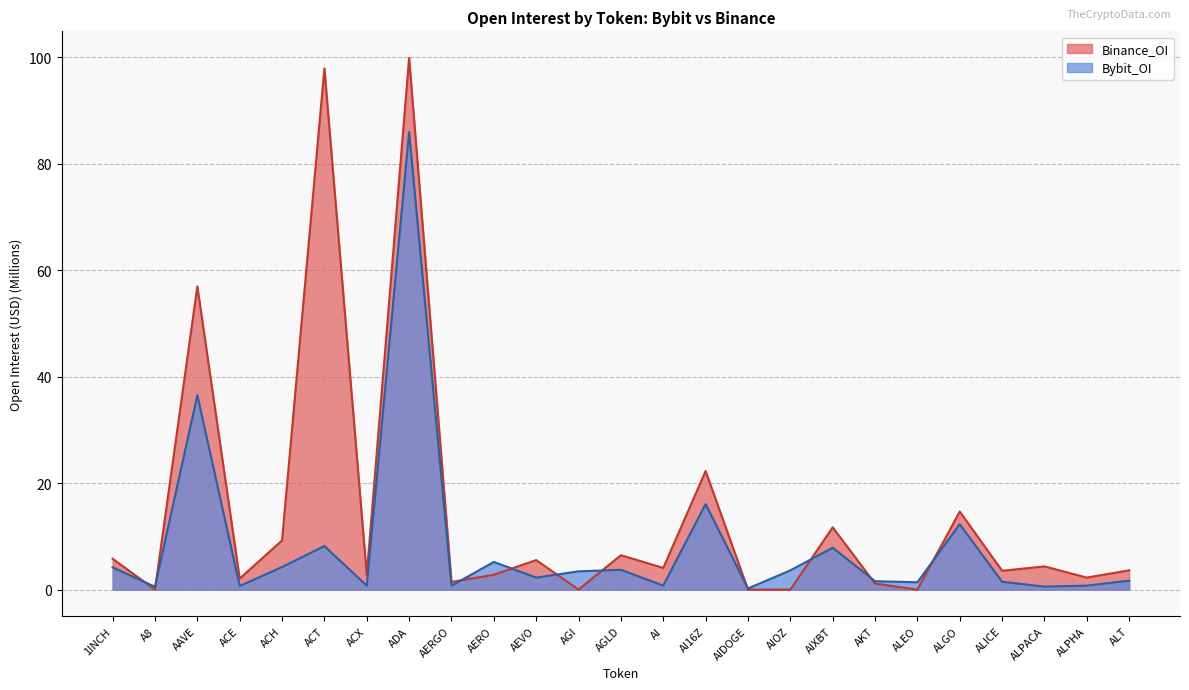

At which category is the sum across all series the highest?

ADA